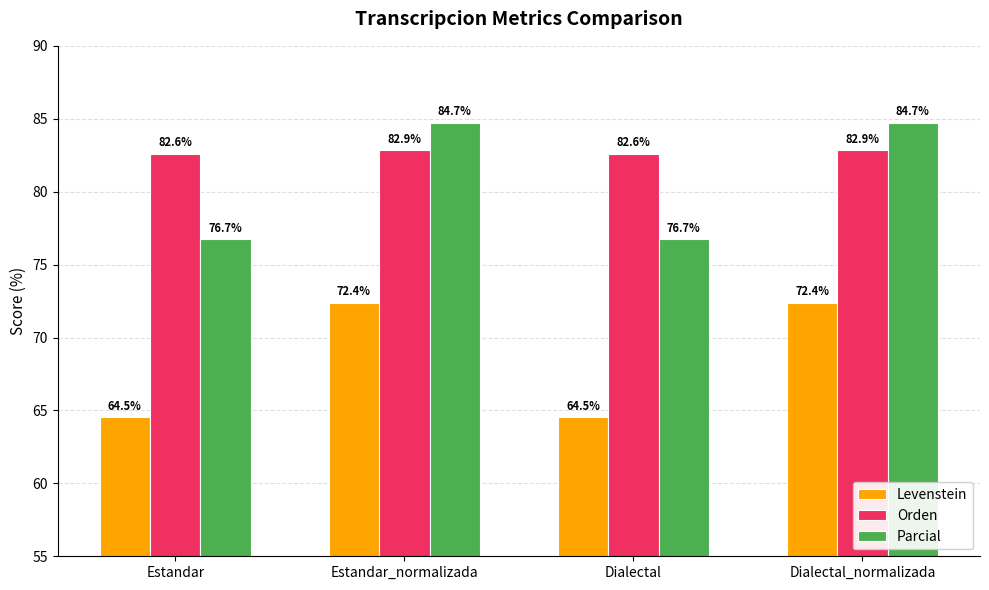

What are all the series names shown in the legend?

Levenstein, Orden, Parcial